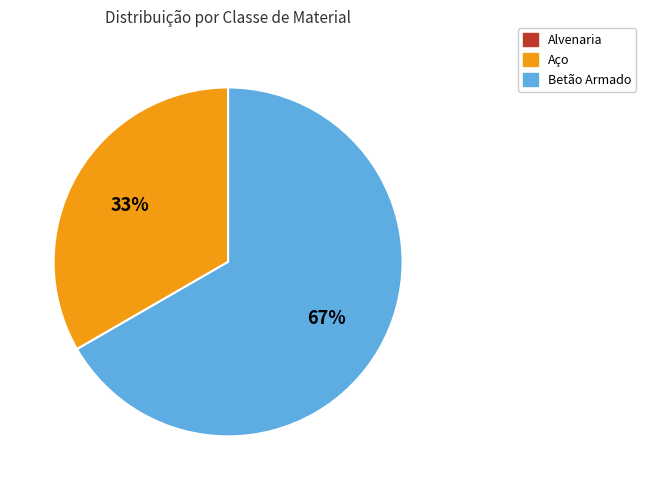

To the nearest percent, what is the difference between the largest and smallest slice percentages?

67%